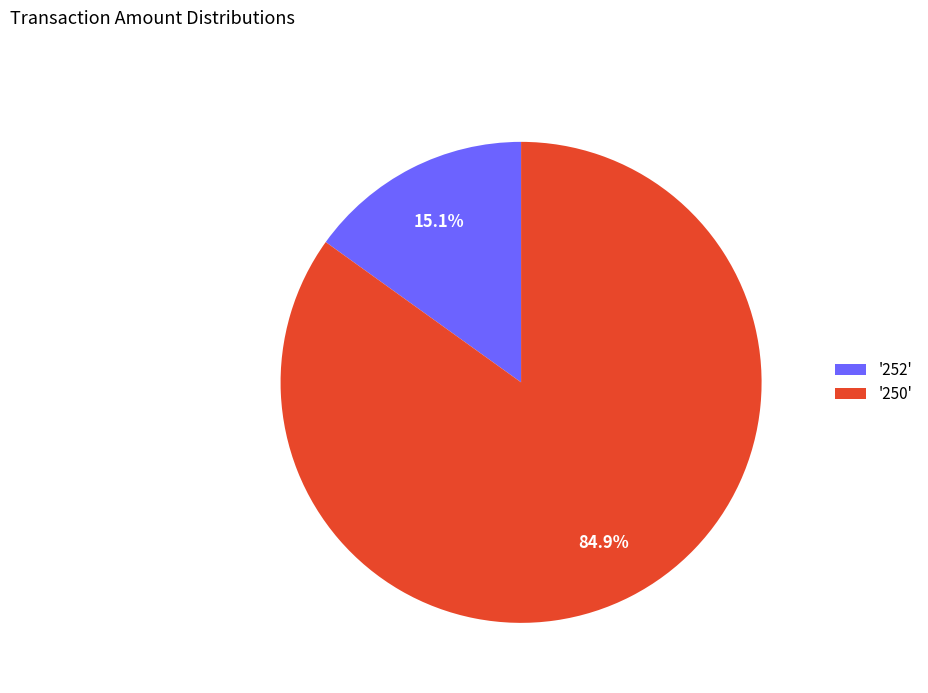

What percentage is NOT represented by '250'?

15.1%